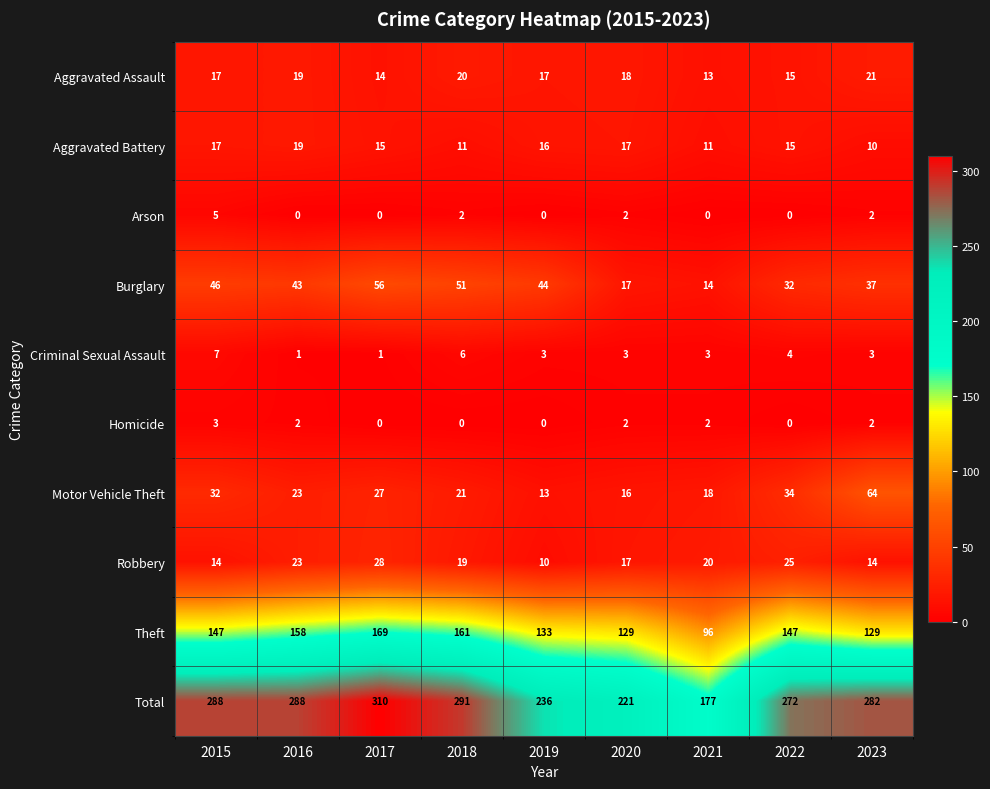

How many Criminal Sexual Assault values are between 3 and 4?

5